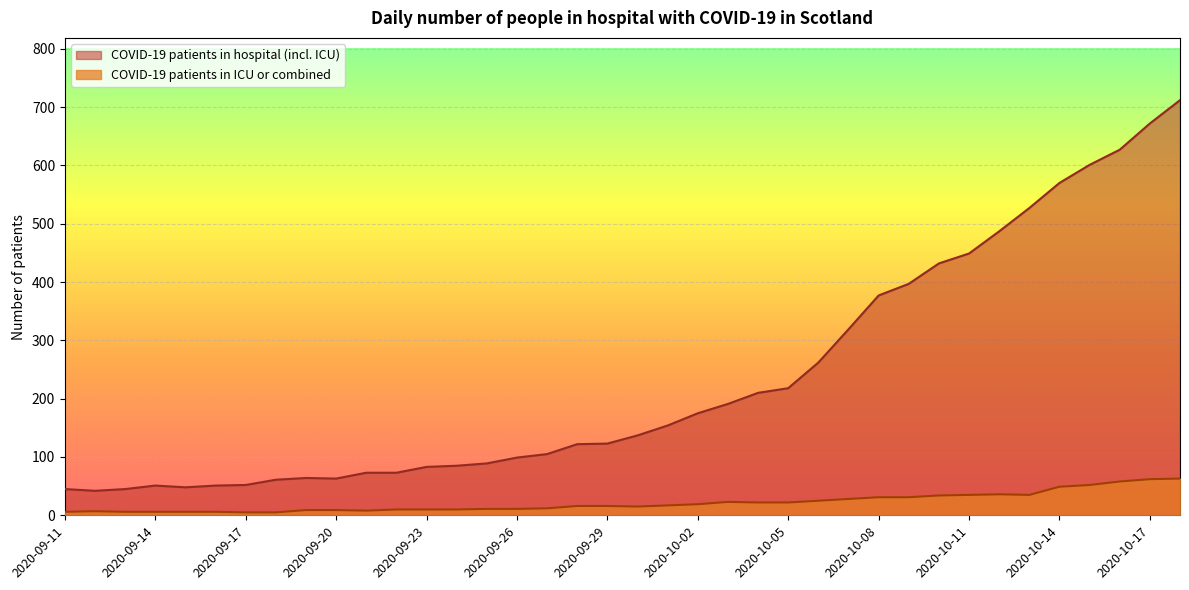

What is the label of the 32nd point from the right?

2020-09-17